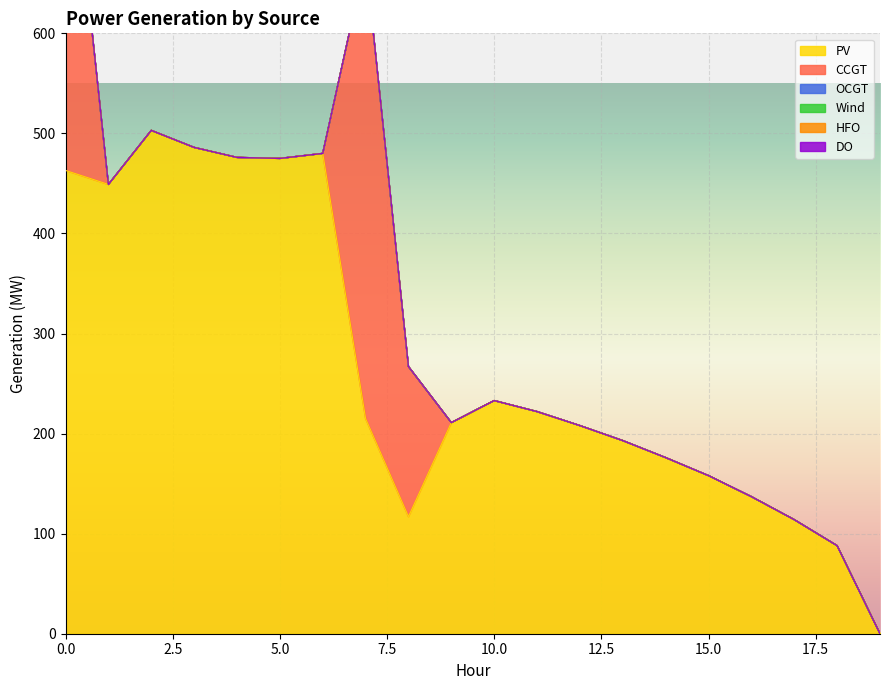

How many series are shown in this chart?

6